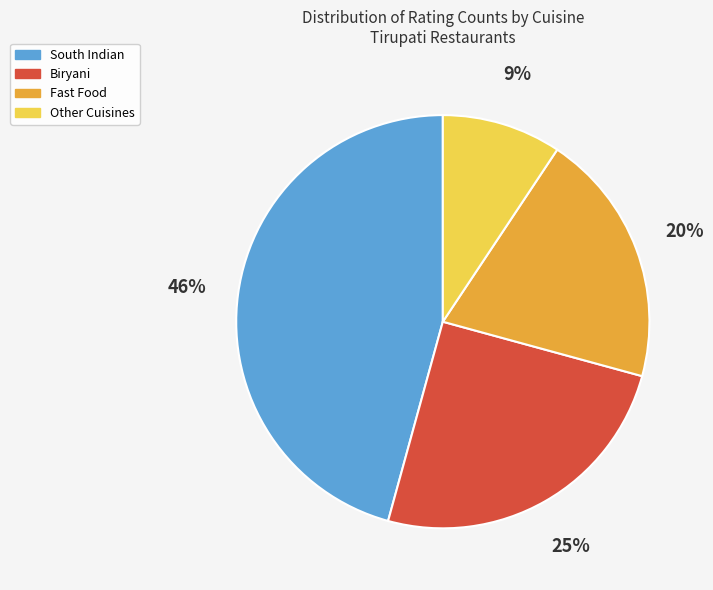

Is the sum of Biryani and Other Cuisines greater than half?

No